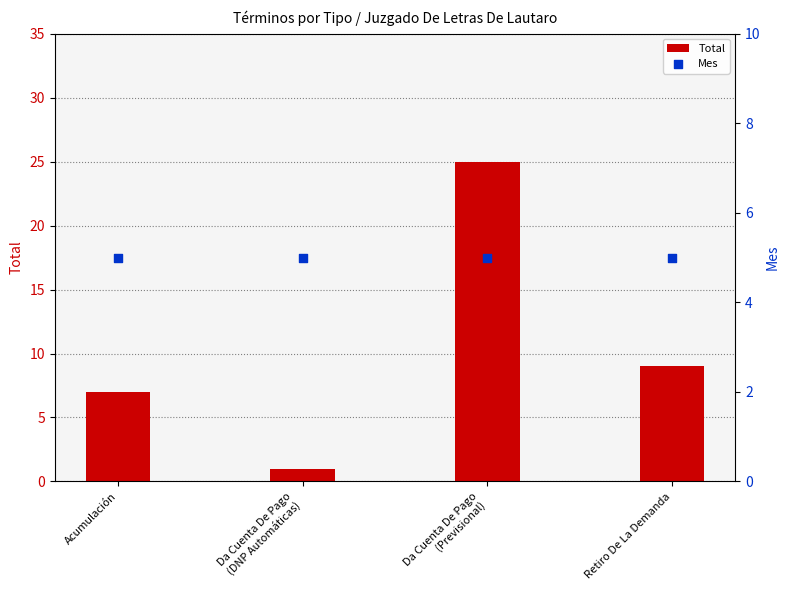

Which series contains the lowest Y value?

Total